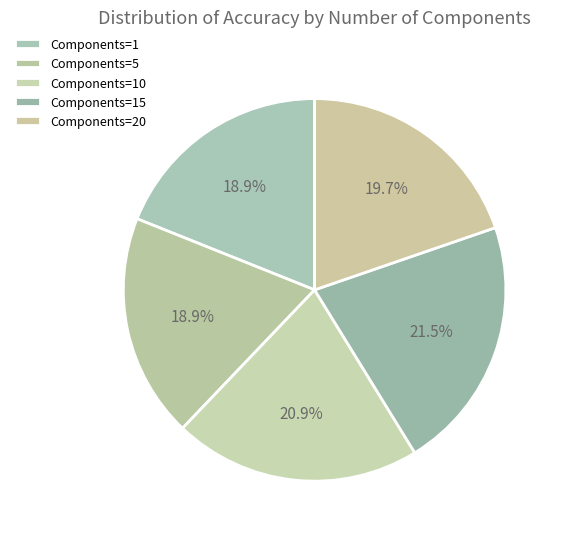

How many segments does this pie chart have?

5